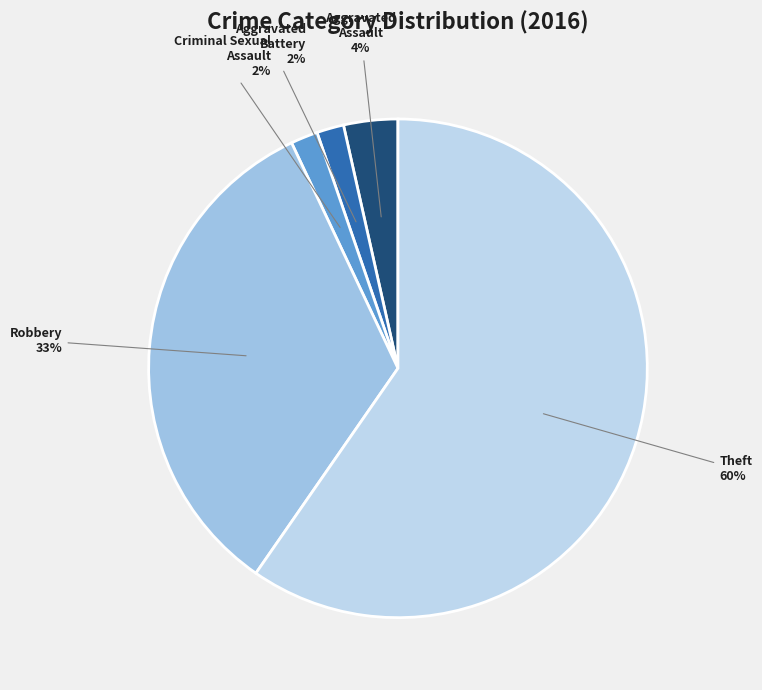

Count the number of slices in the pie.

5